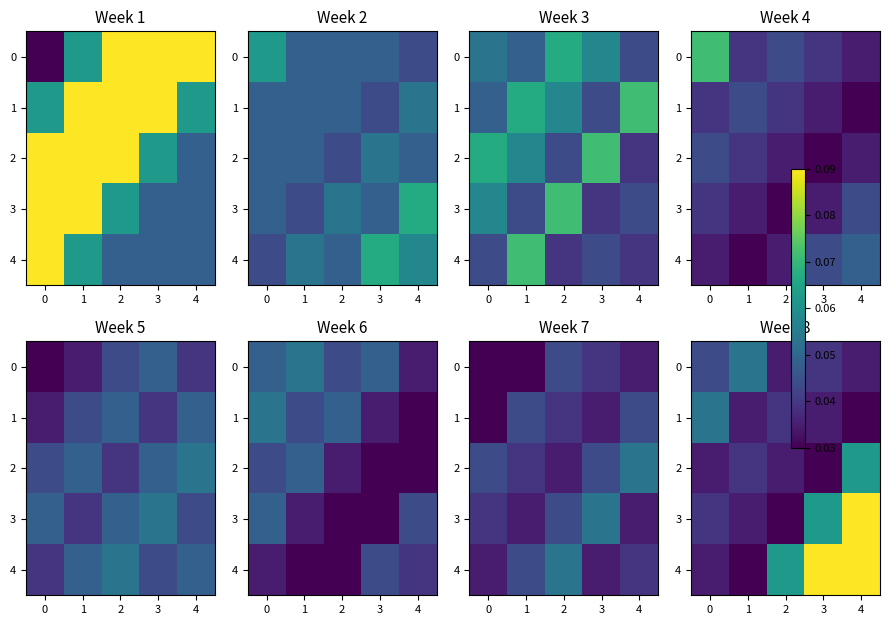

What is the total value across all series at 4?

0.3